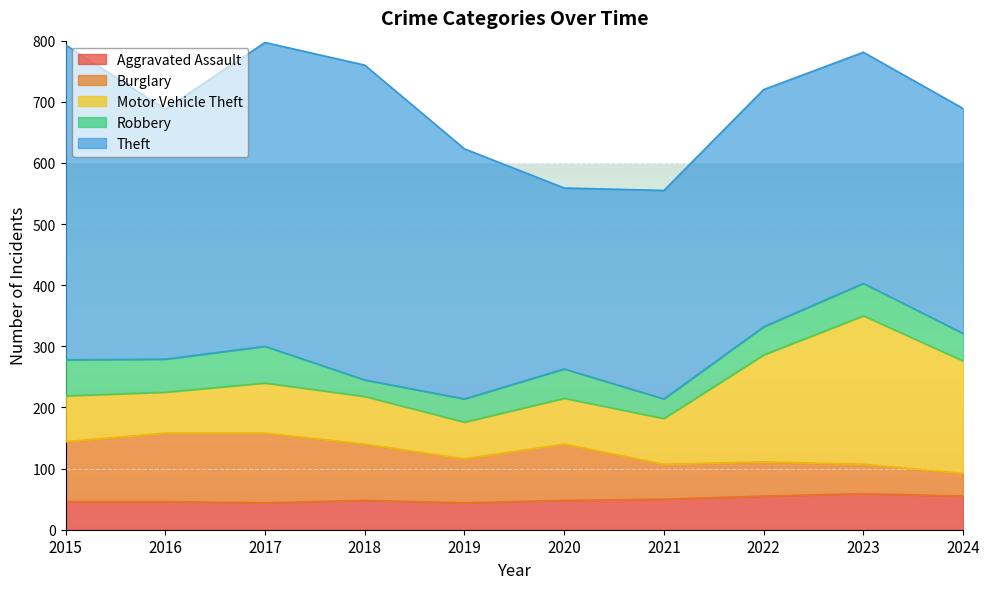

Which series ends up on top after the final intersection of Motor Vehicle Theft and Burglary?

Motor Vehicle Theft